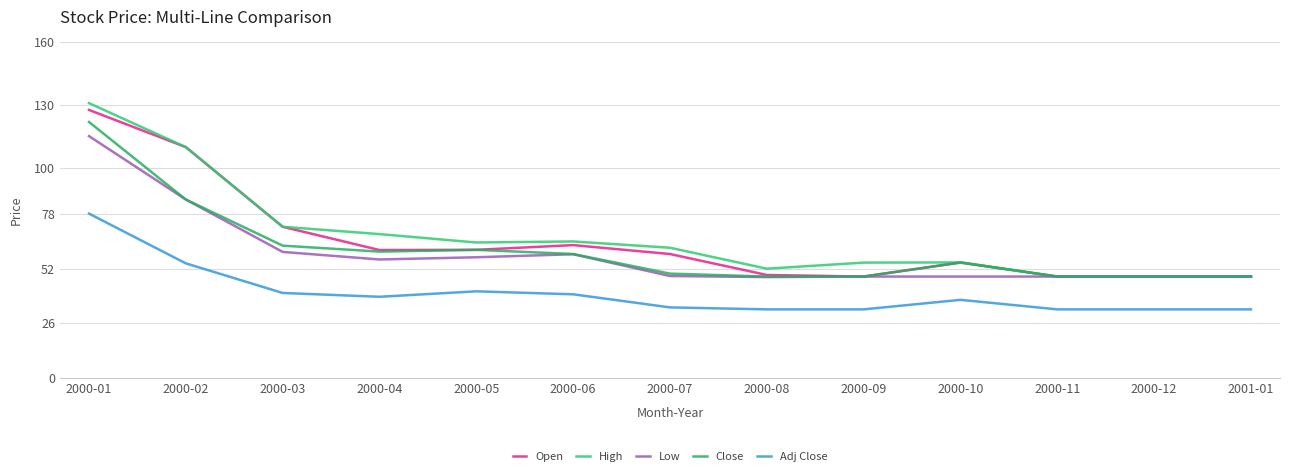

Rank the series at 2000-07 from highest to lowest value.

High, Open, Close, Low, Adj Close